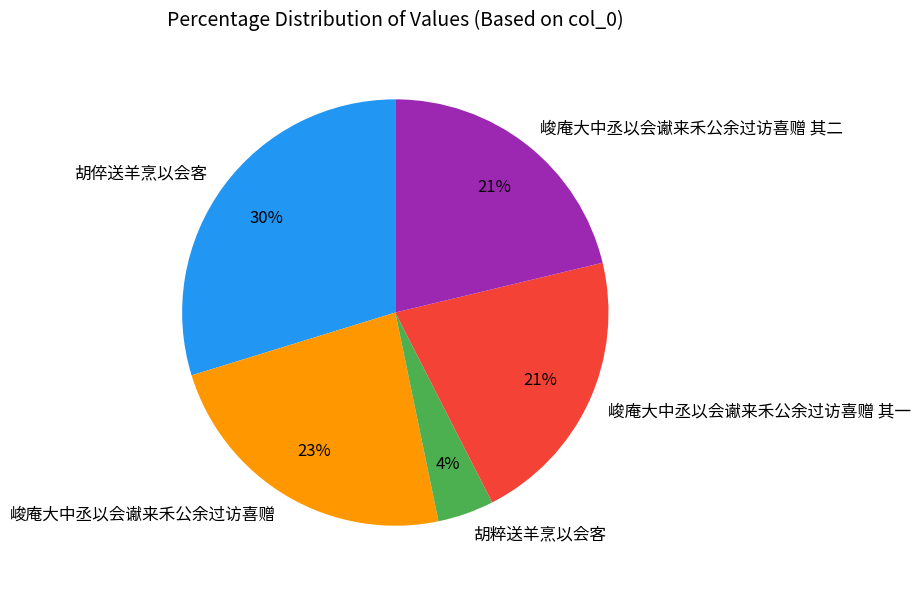

How many segments does this pie chart have?

5